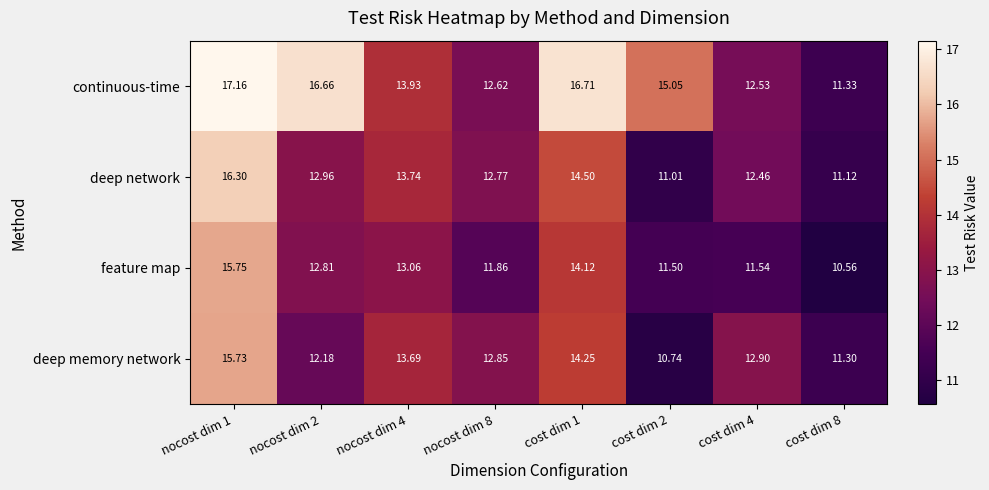

At which category does the chart reach its minimum across all series?

cost dim 8